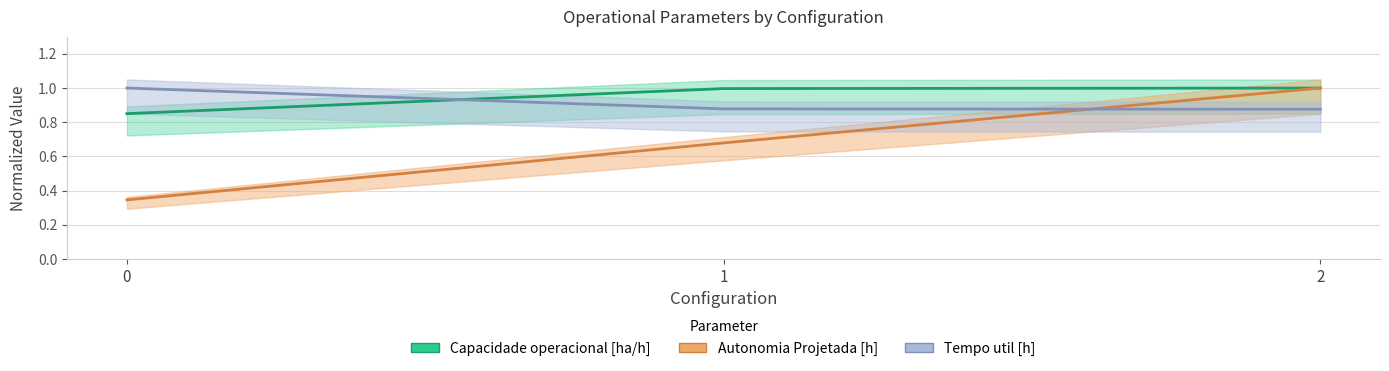

What is the value of the Autonomia Projetada [h] point at the 2nd from the left?

0.7